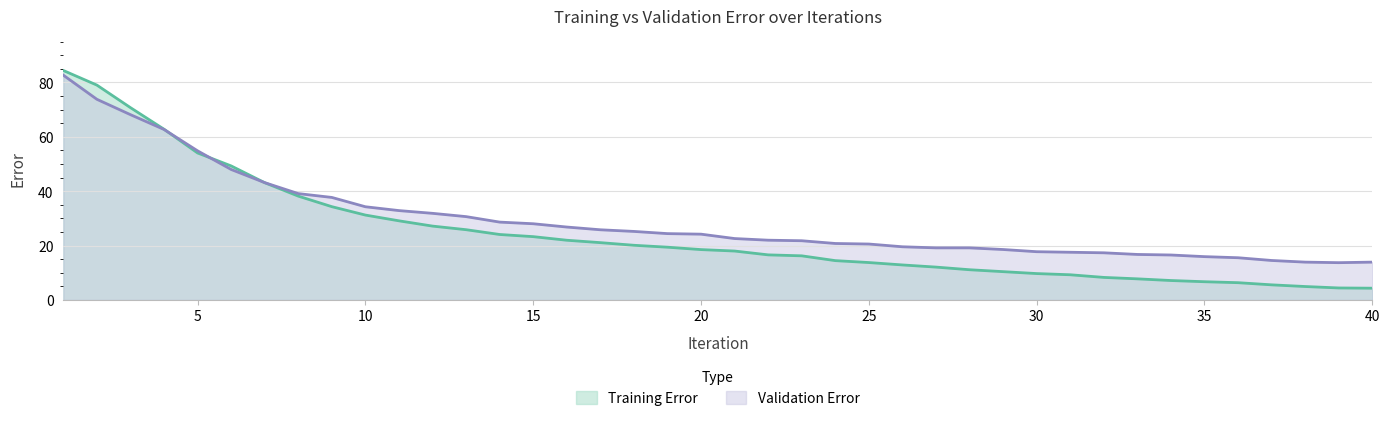

Which series has the widest spread of values?

Training Error